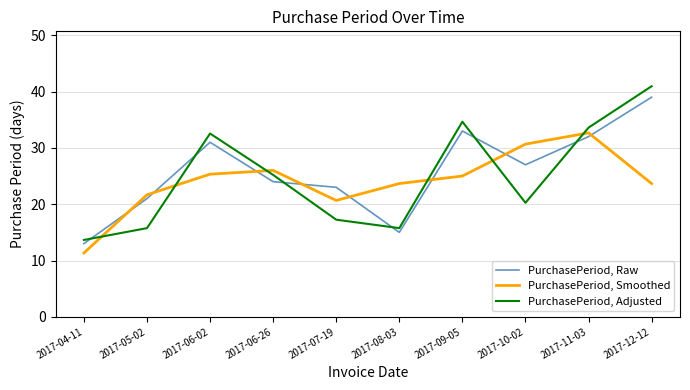

At which category is the sum across all series the highest?

2017-12-12